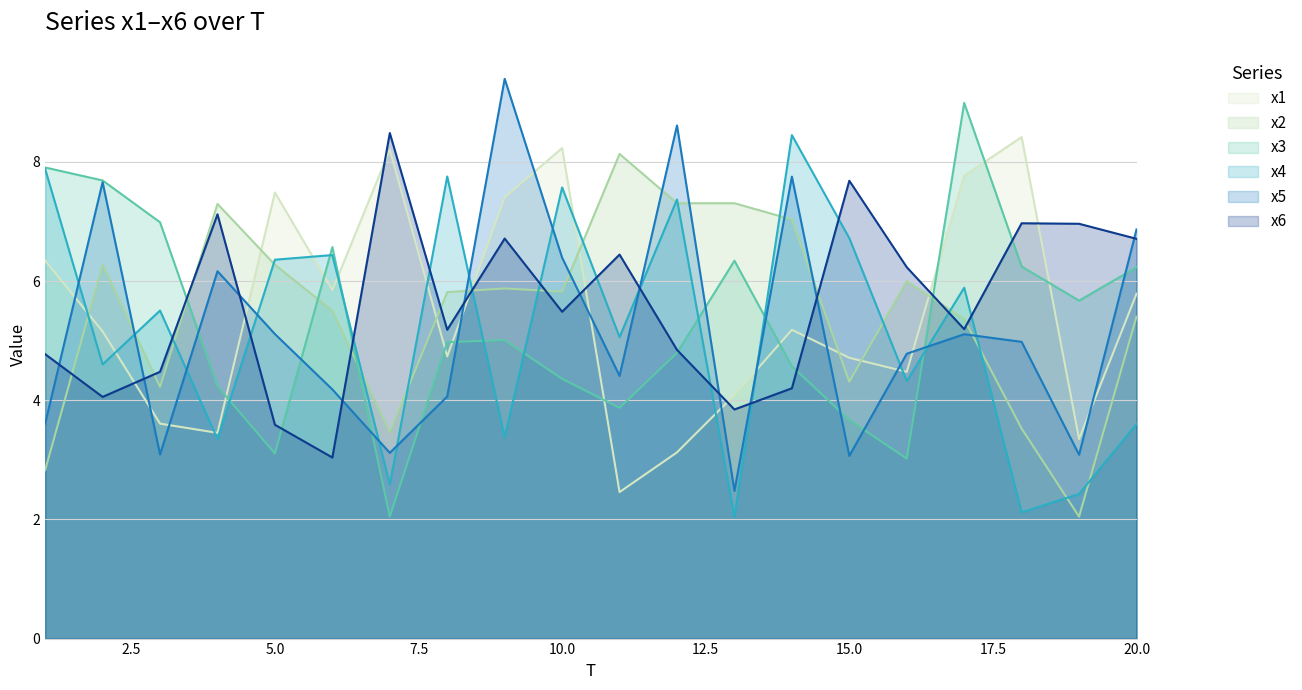

What is the average value of the x4 series?

5.2